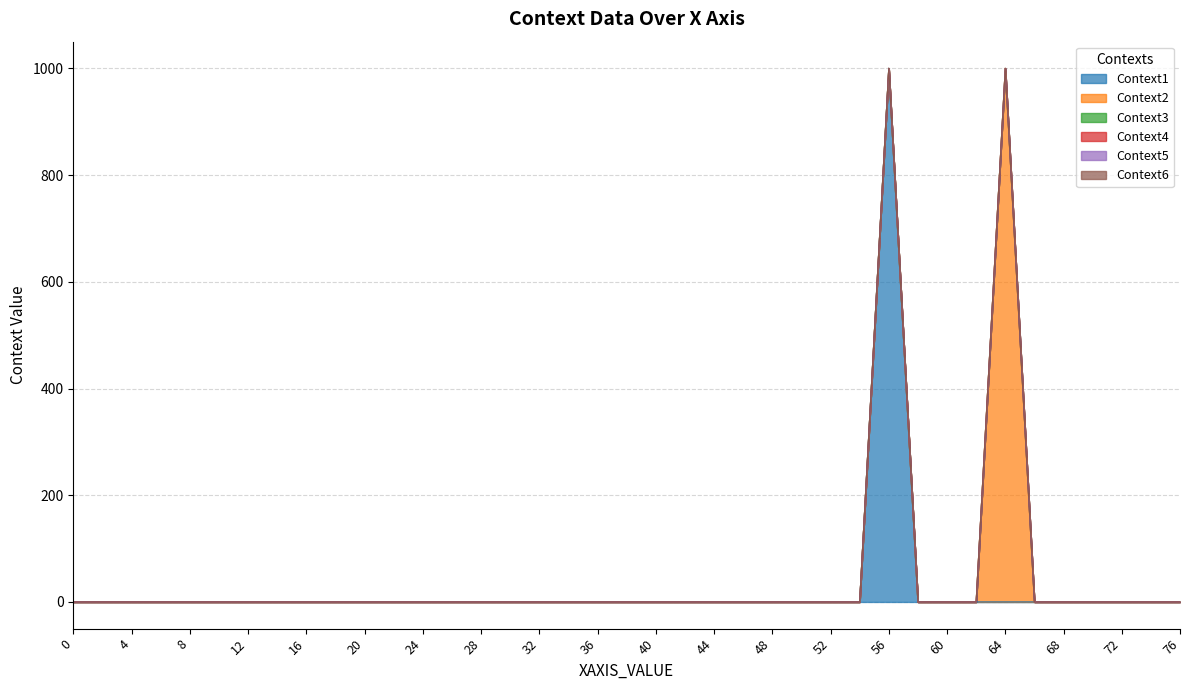

True or false: Context1 and Context4 intersect in this chart.

False